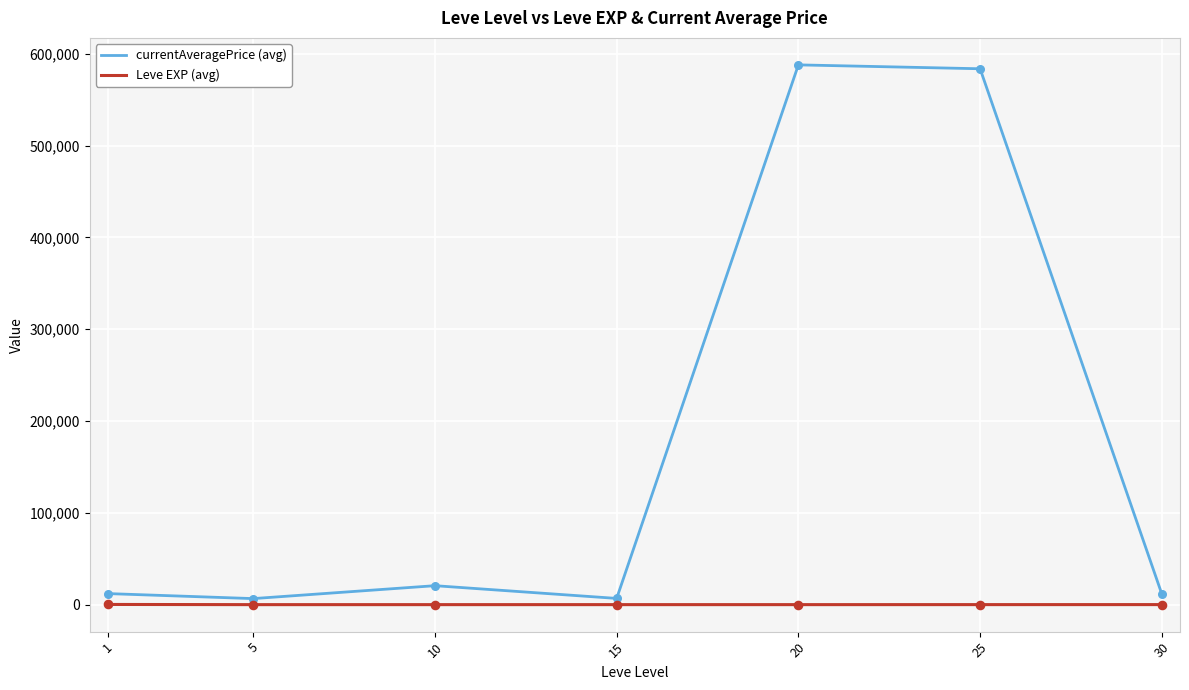

Is the value of currentAveragePrice (avg) at 10 greater than the value of Leve EXP (avg) at 25?

Yes